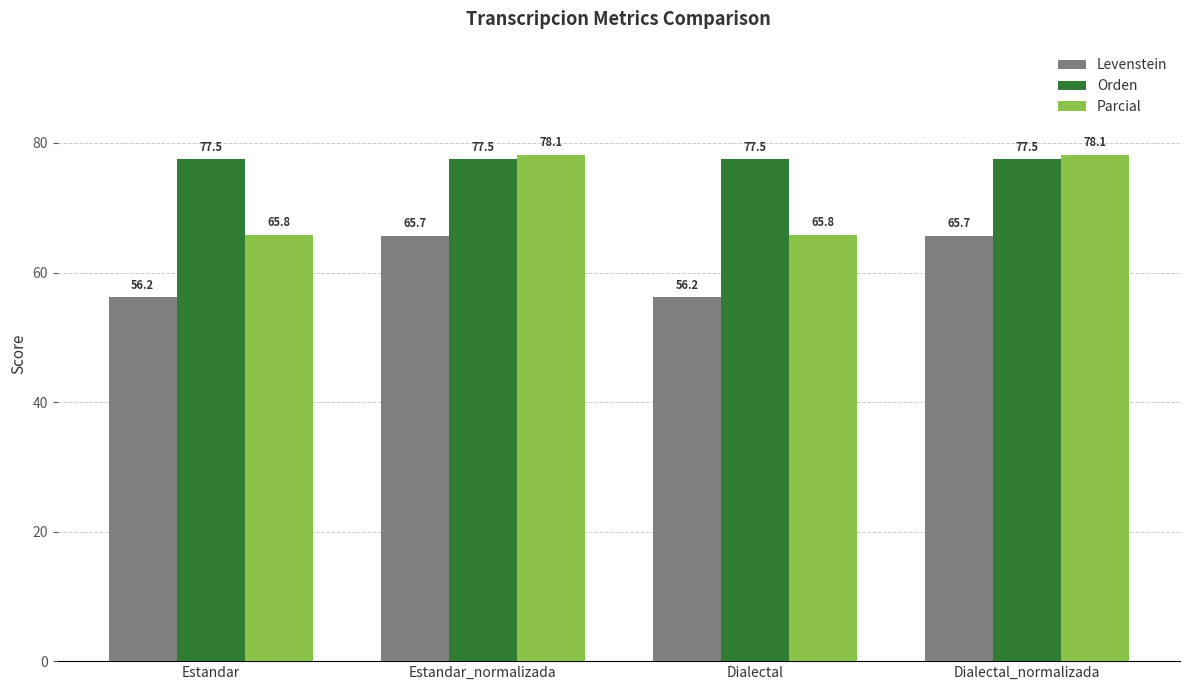

Which series has the widest spread of values?

Parcial